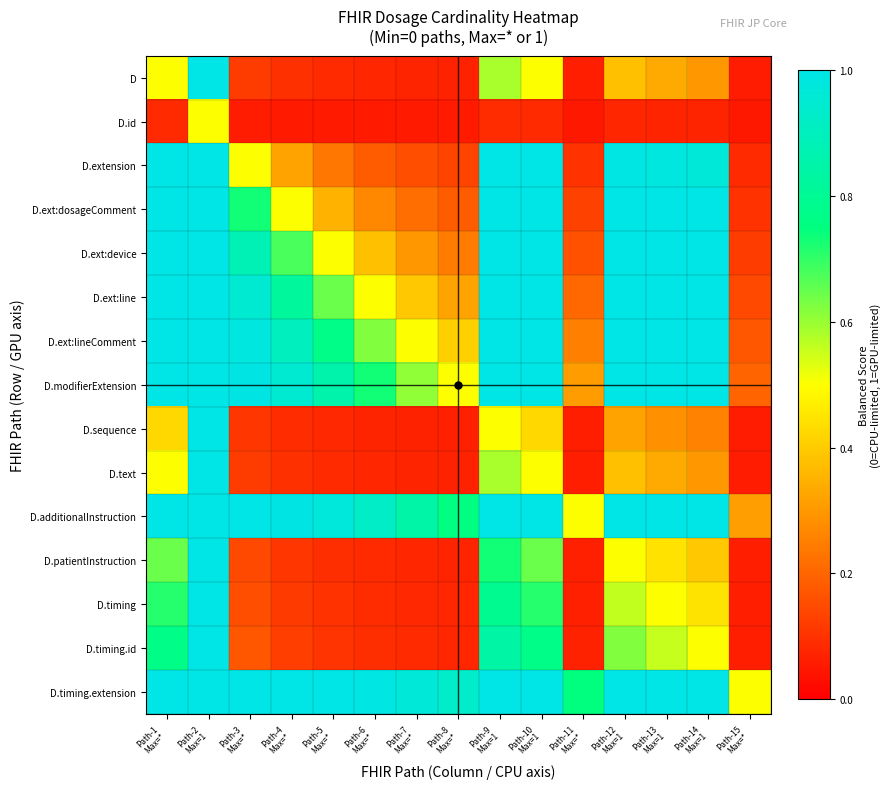

Rank the series by their maximum value, from lowest to highest.

D.id, D.sequence, D, D.text, D.patientInstruction, D.timing, D.timing.id, D.extension, D.ext:dosageComment, D.ext:device, D.ext:line, D.ext:lineComment, D.modifierExtension, D.additionalInstruction, D.timing.extension